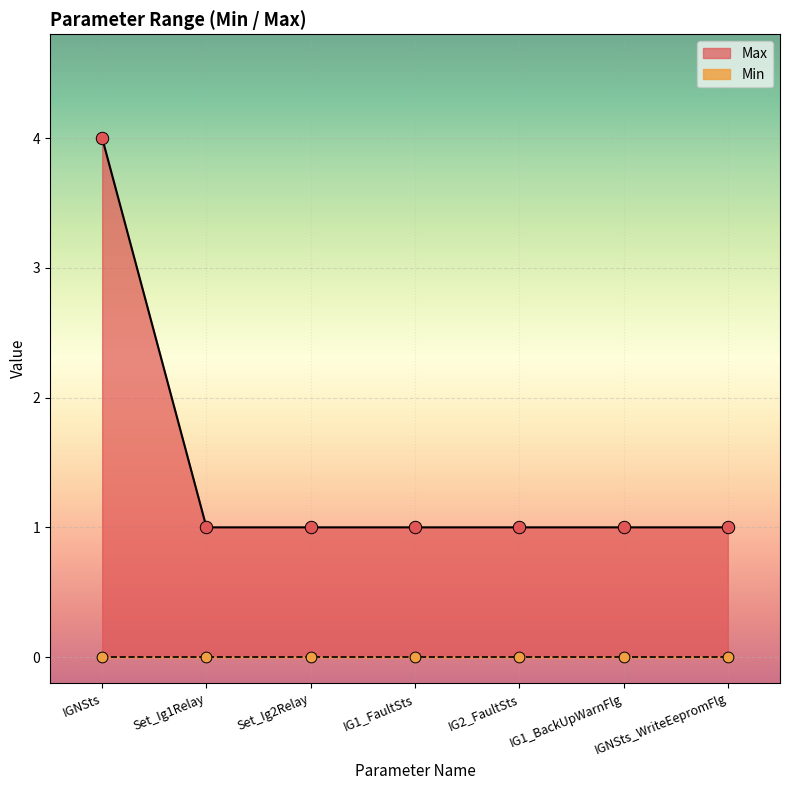

What is the ratio of the value at IG1_FaultSts to the value at Set_Ig2Relay?

1.0